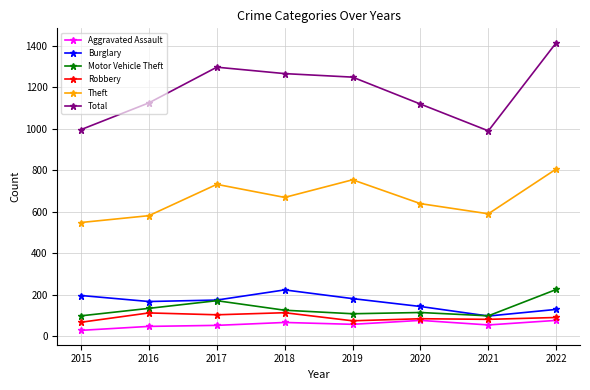

Which category has the highest value across all series?

2022